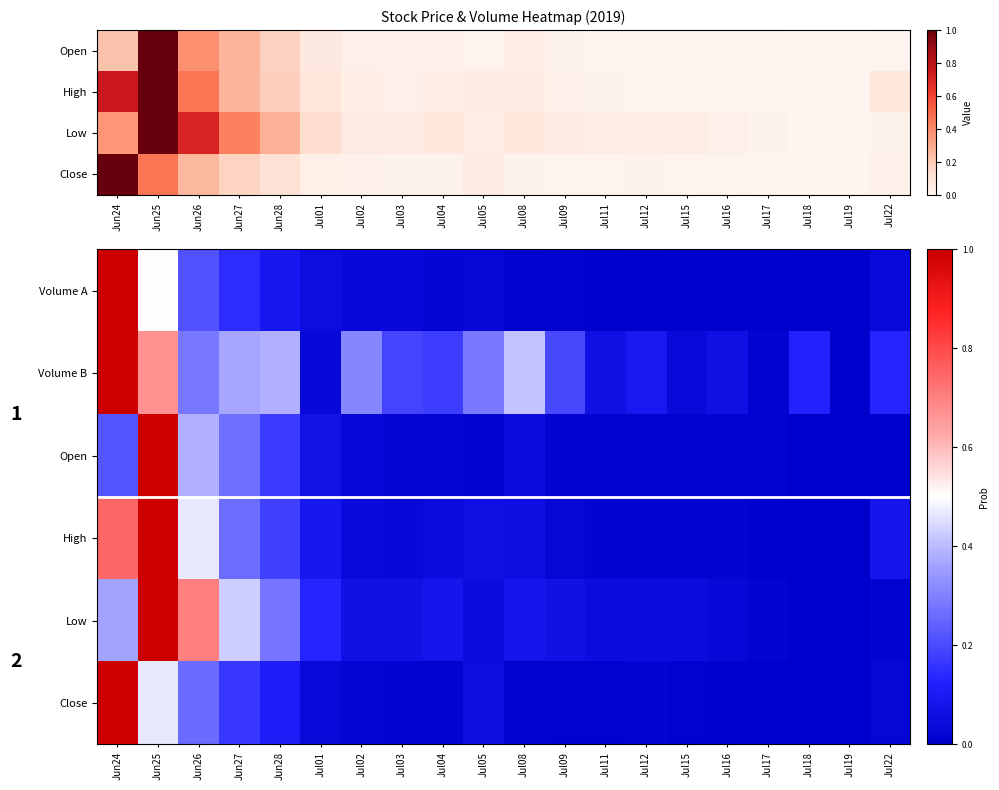

What is the difference between the highest and lowest values at Jul16?

0.1